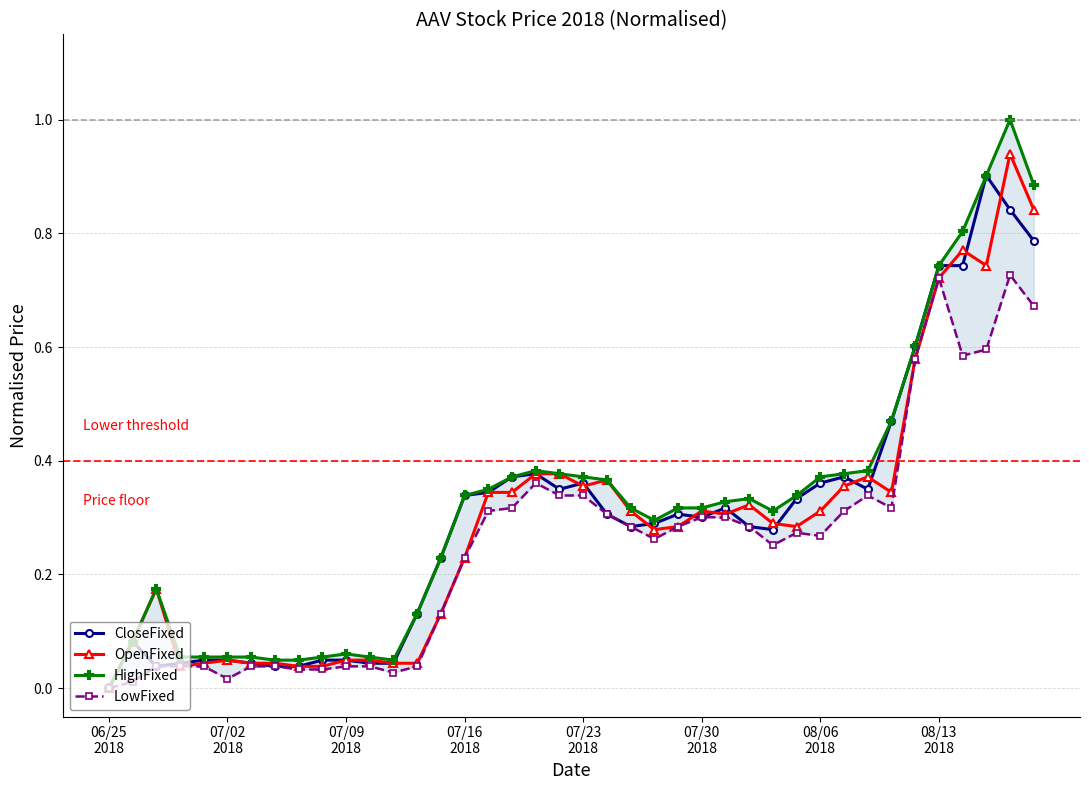

Which series has the widest spread of values?

HighFixed